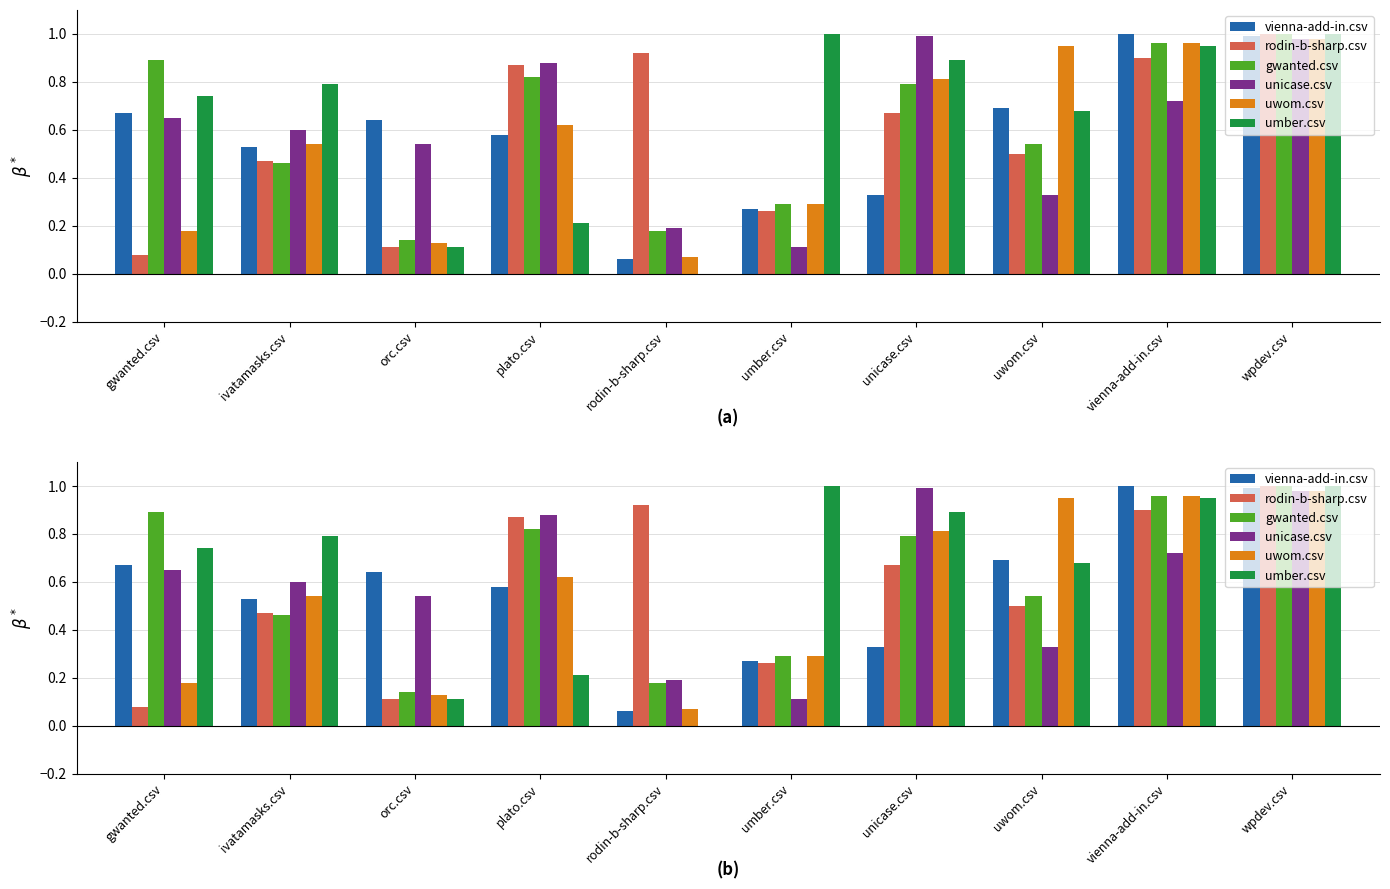

At unicase.csv, list the series in order from smallest to largest.

vienna-add-in.csv, rodin-b-sharp.csv, gwanted.csv, uwom.csv, umber.csv, unicase.csv